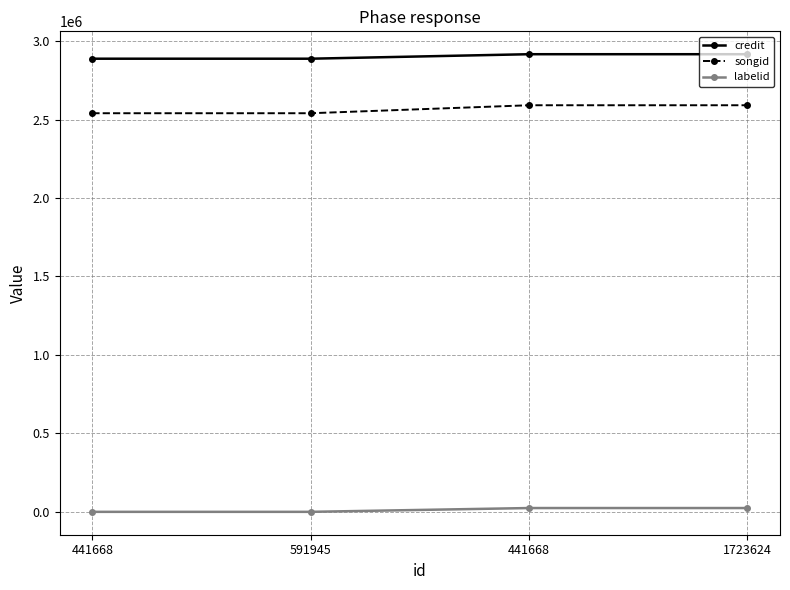

The value of songid at 441668 is 1680609. True or false?

False